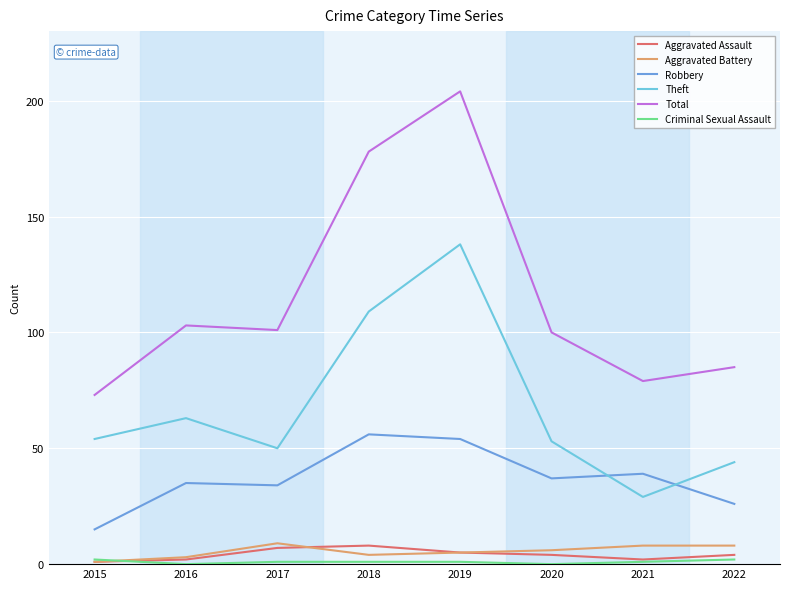

Which series has the widest spread of values?

Total